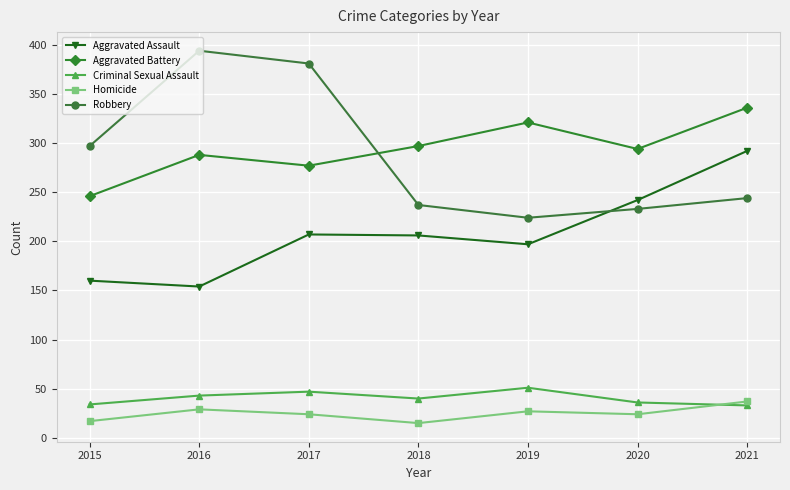

What is the maximum value shown in the chart?

394